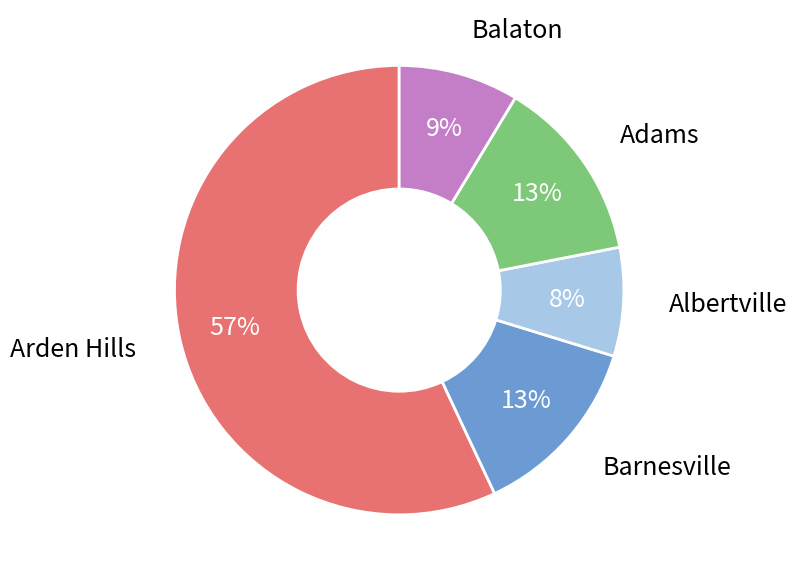

How many slices are in this pie chart?

5